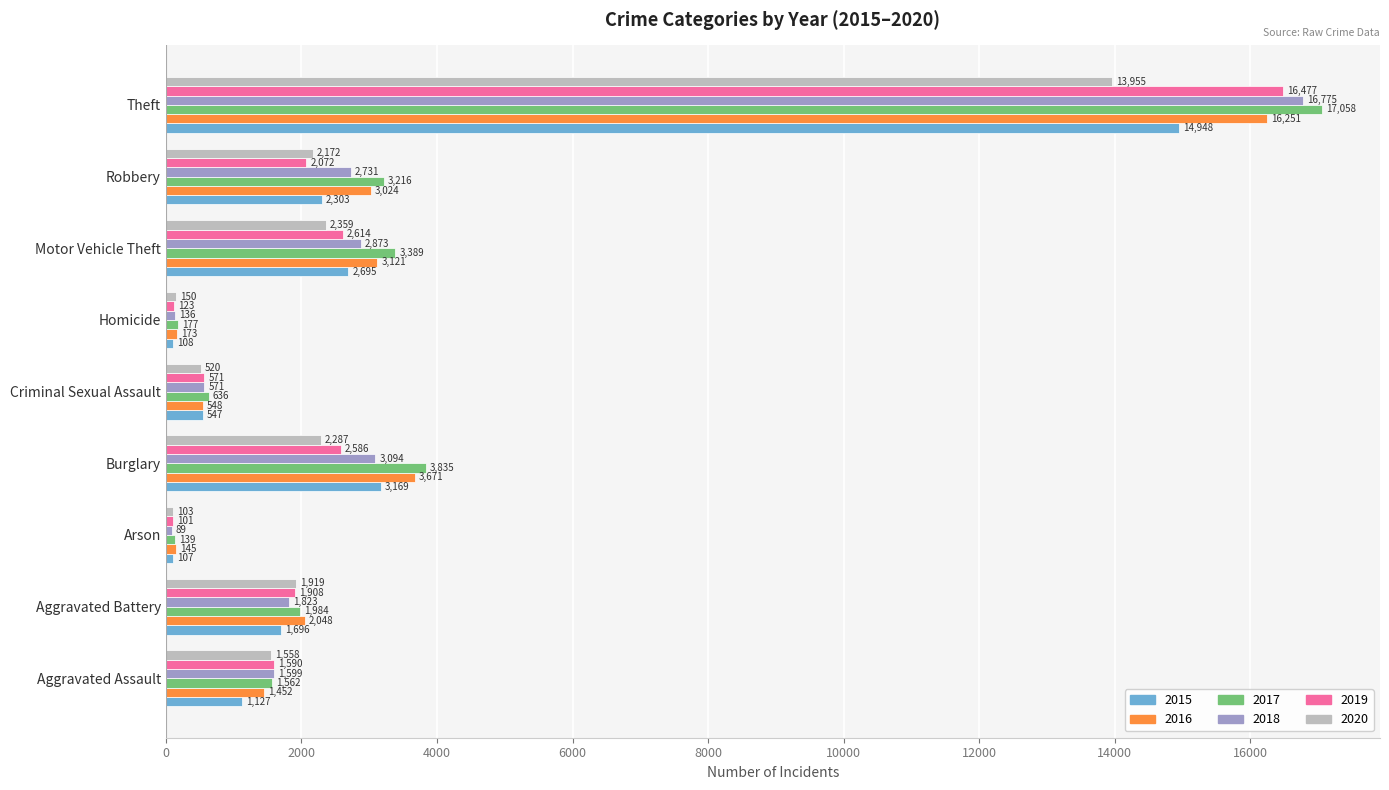

At which category does the chart reach its peak across all series?

Theft